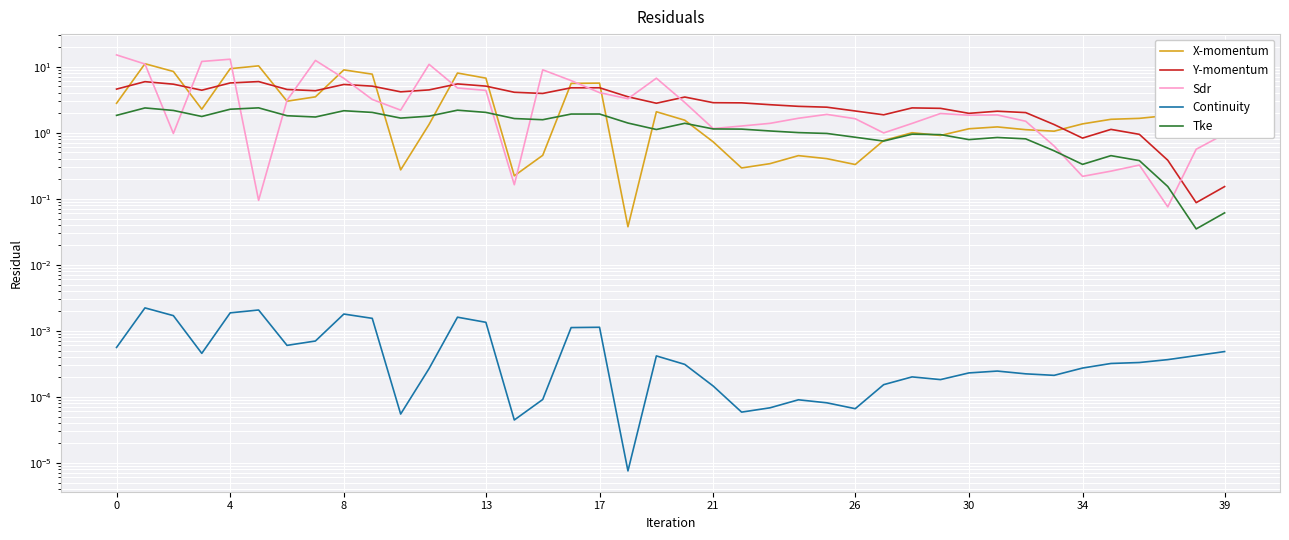

At which category is the sum across all series the highest?

4